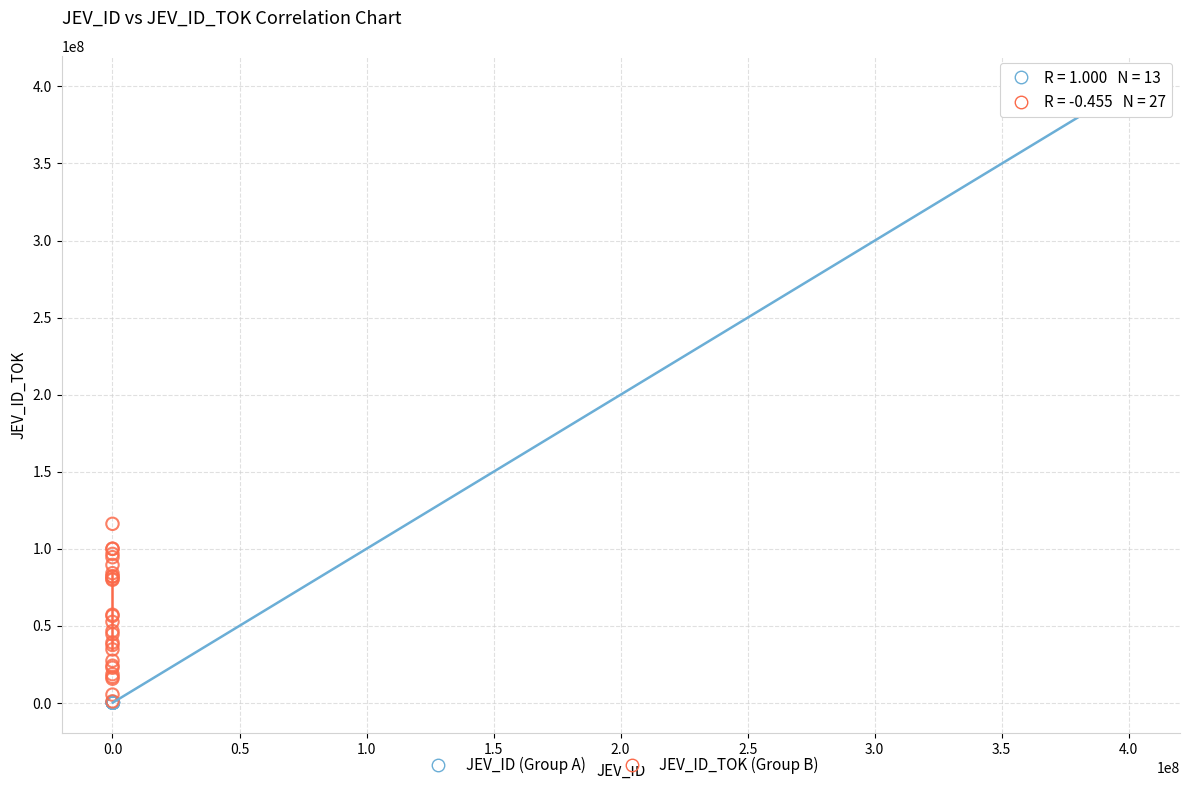

Which series contains the highest Y value?

JEV_ID (Group A)